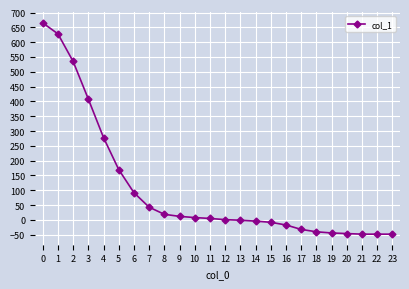

What is the difference between the maximum and minimum values?

713